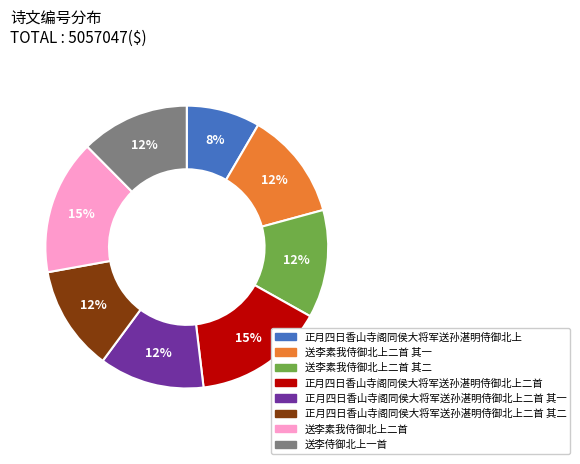

To the nearest percent, what is the average slice percentage?

12%